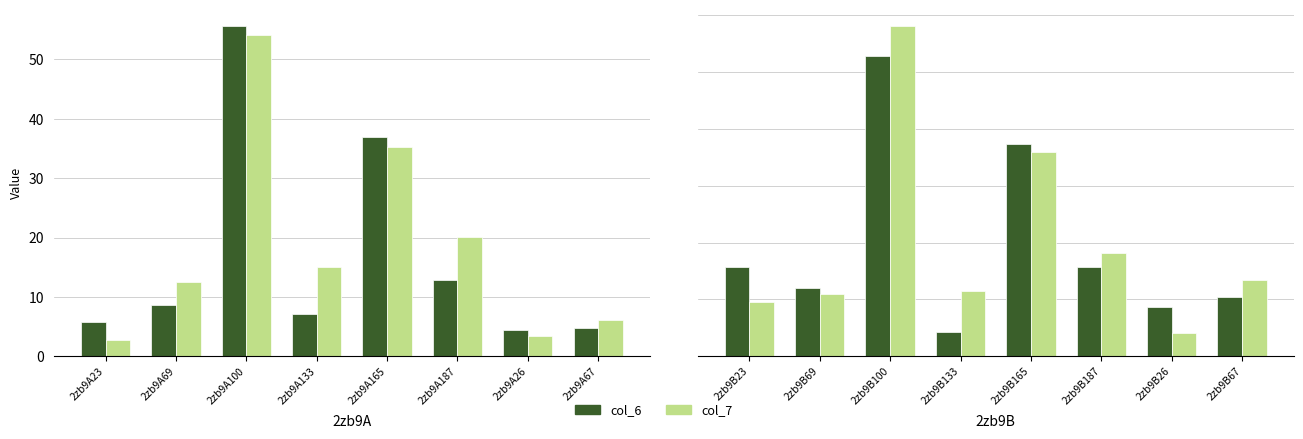

How many distinct data groups are displayed?

2